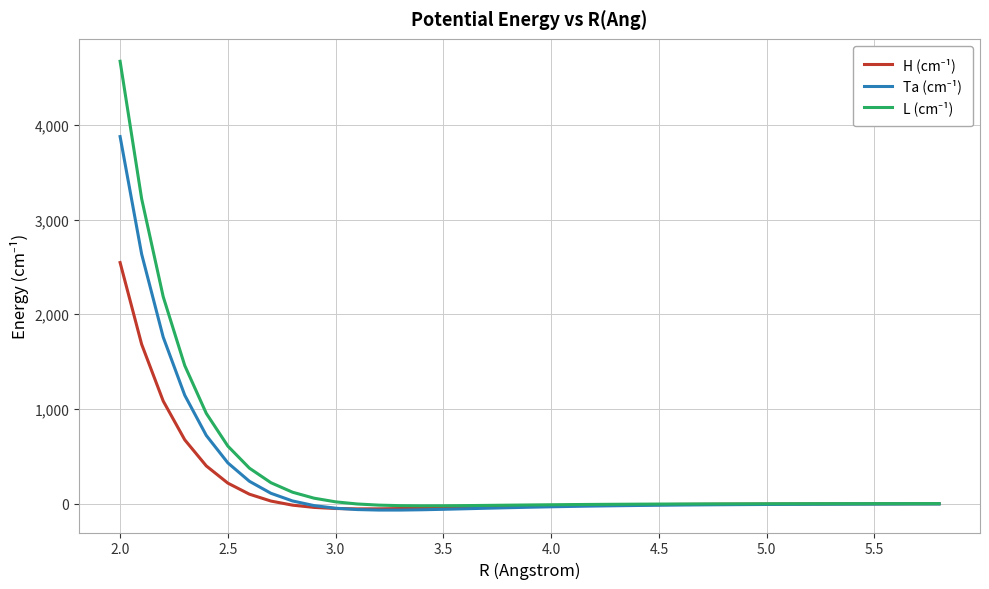

What is the greatest value displayed?

4671.0